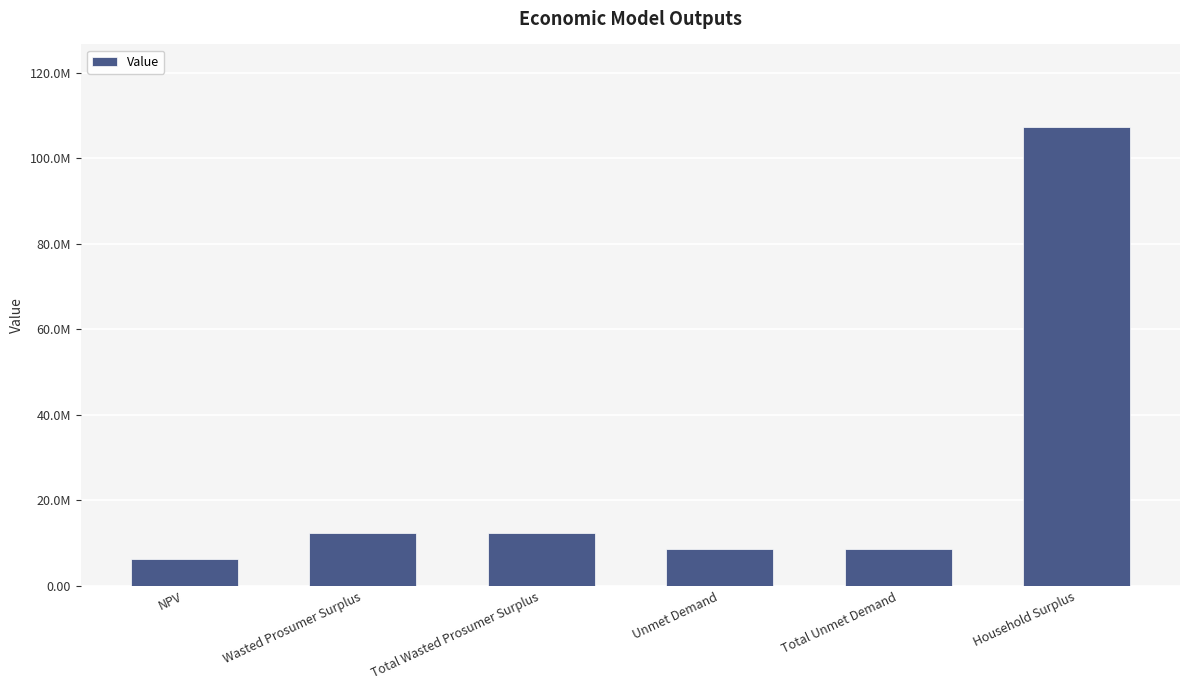

What is the label of the 3rd bar from the right?

Unmet Demand